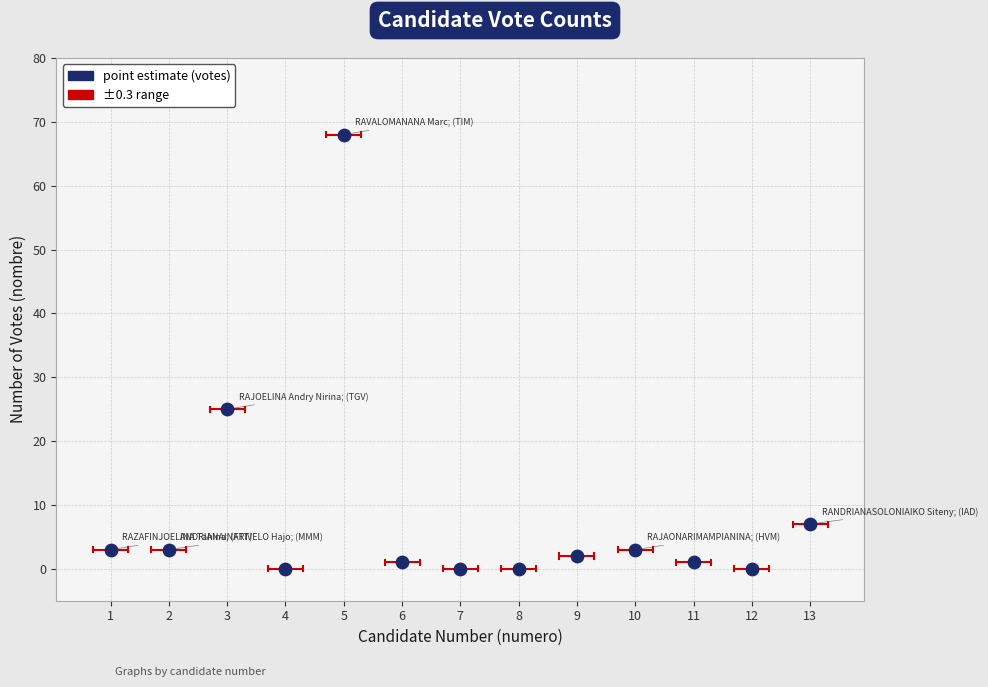

What Y value in the scatter plot is closest to 34?

25